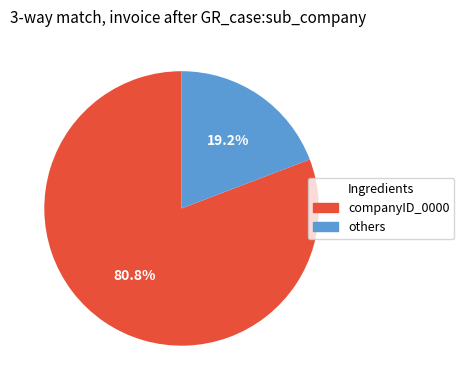

Is there any slice that represents more than half of the pie?

Yes